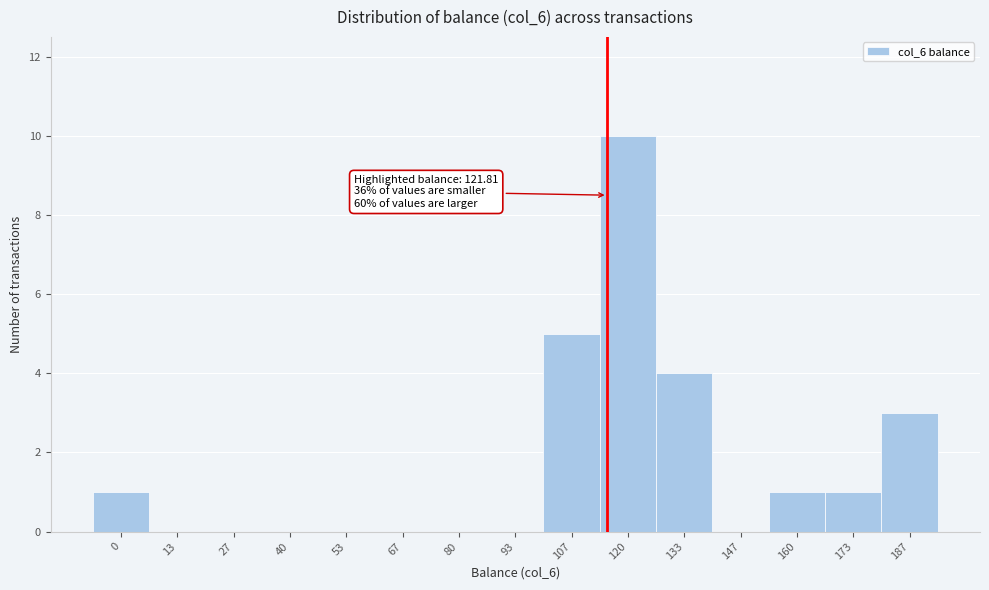

Reading left to right, list all the values displayed in this chart.

0=1	13=0	27=0	40=0	53=0	67=0	80=0	93=0	107=5	120=10	133=4	147=0	160=1	173=1	187=3